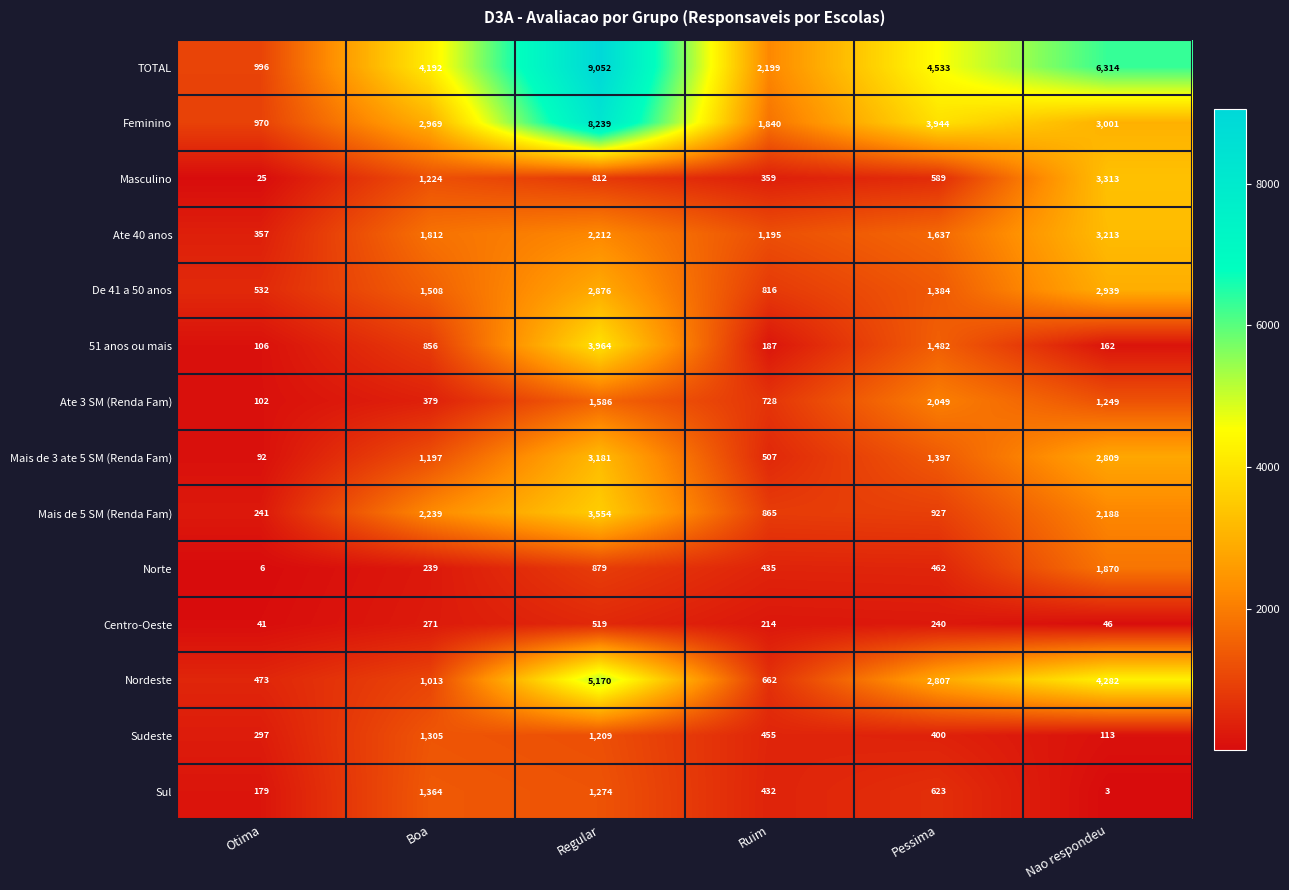

What is the total value across all series at Regular?

44527